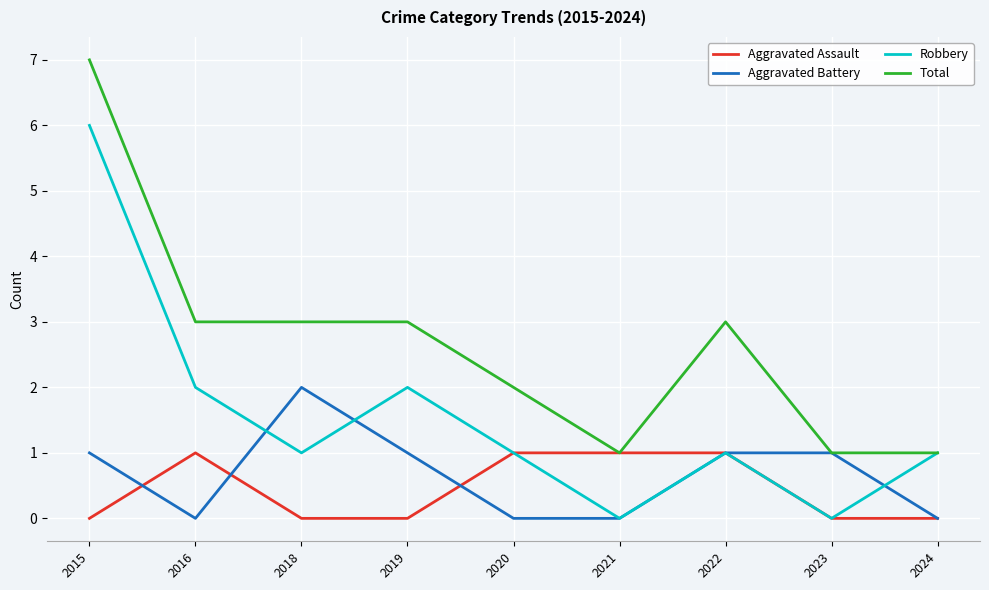

At which category does Robbery reach its first local peak?

2019